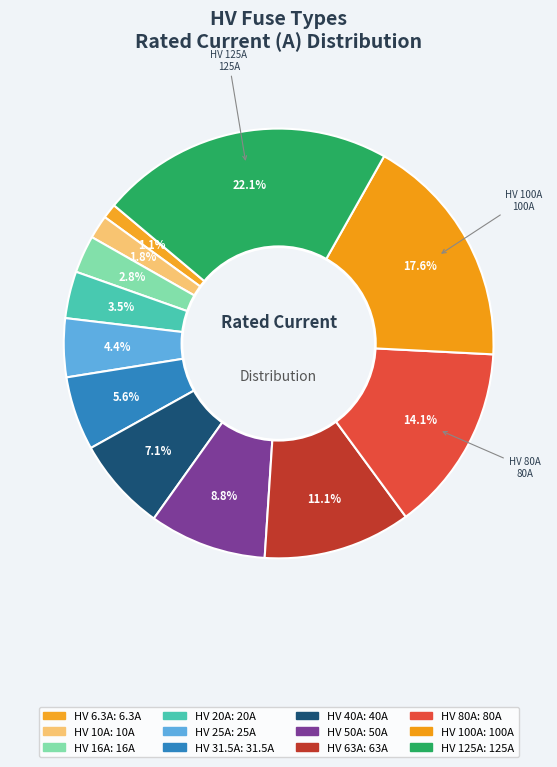

How many segments does this pie chart have?

12